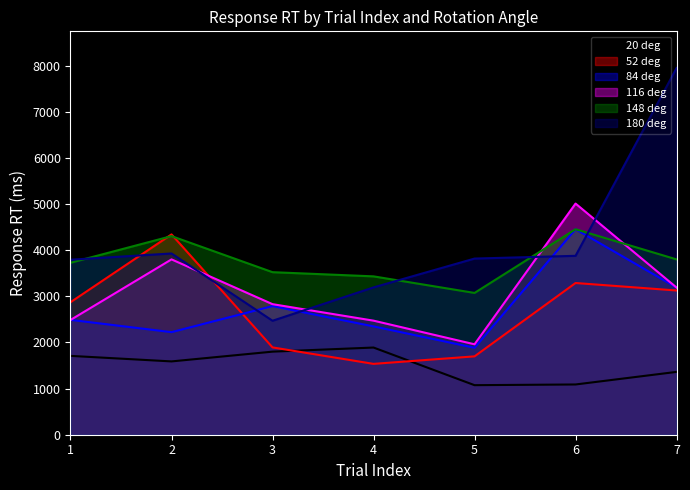

What is the spread (max minus min) of values at 3?

1722.9